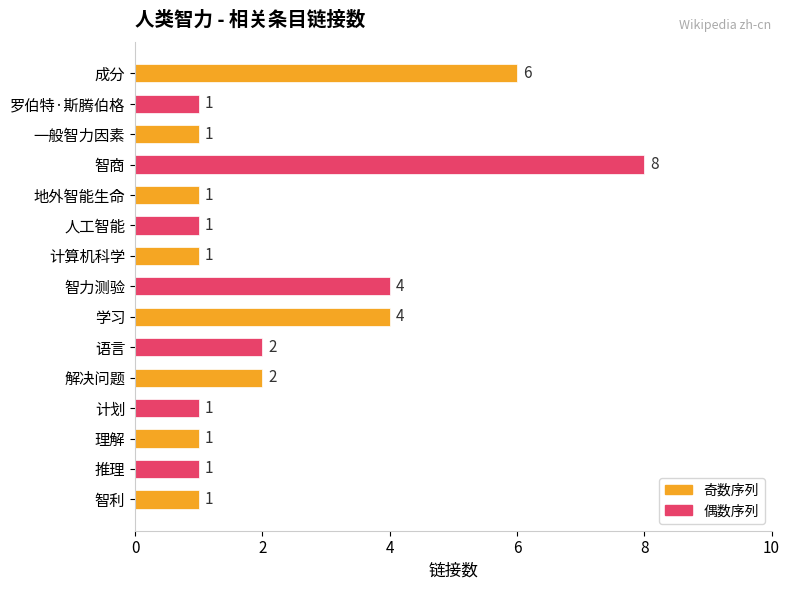

Reading bottom to top, extract all data points from this chart.

1	1	1	1	2	2	4	4	1	1	1	8	1	1	6